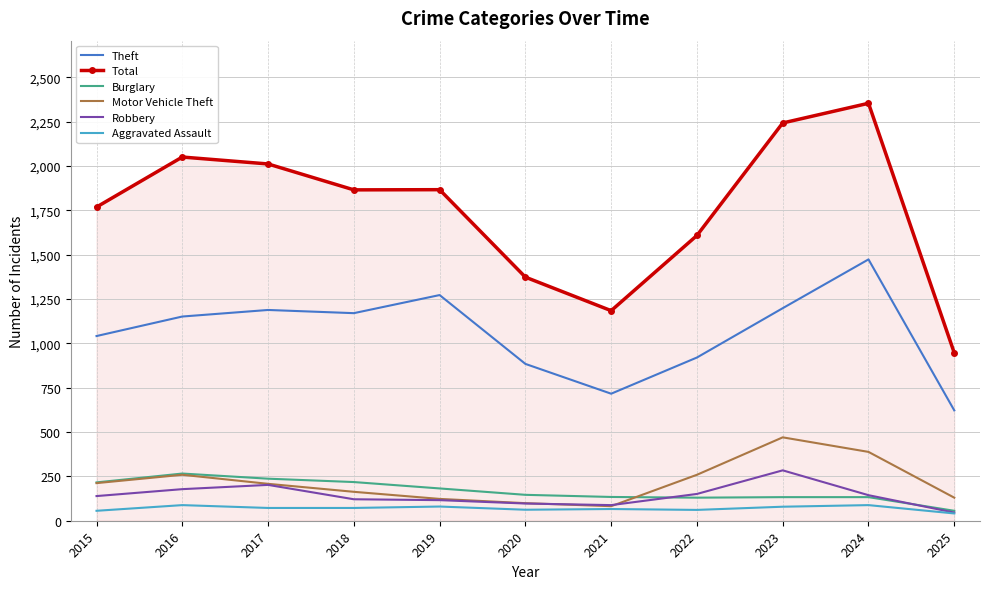

What is the difference between the Robbery values at 2019 and 2017?

86